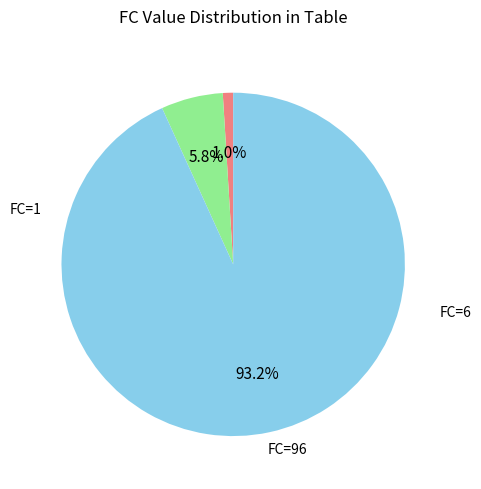

Is there a majority slice in this chart?

Yes